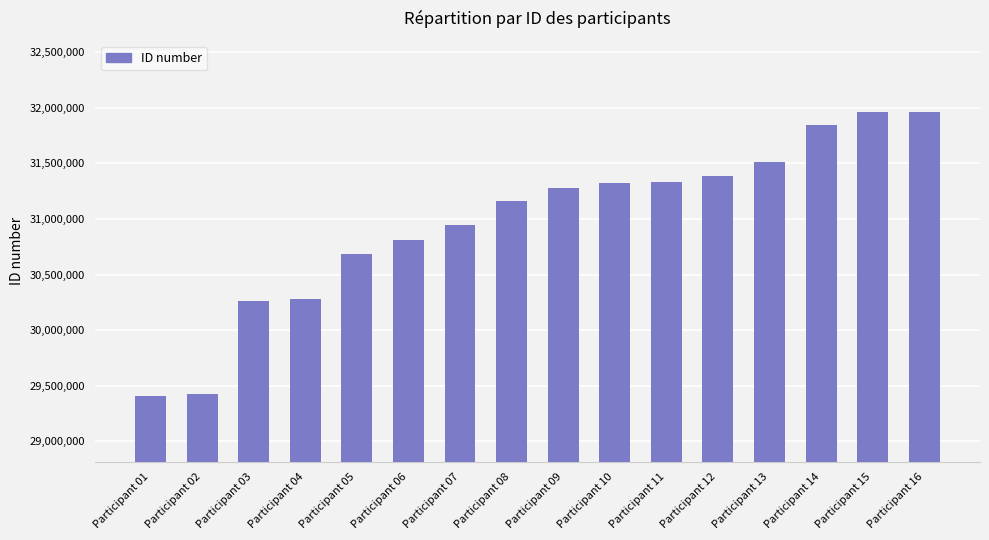

The chart shows a value of 10221823 at Participant 11. True or false?

False